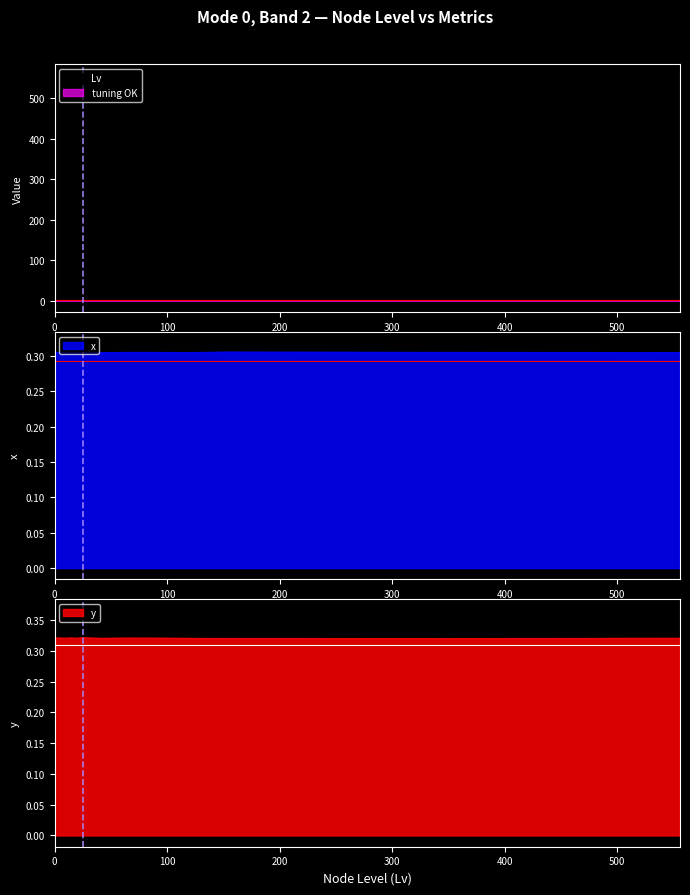

Rank the series at 511.351806640625 from highest to lowest value.

Lv, tuning OK, y, x